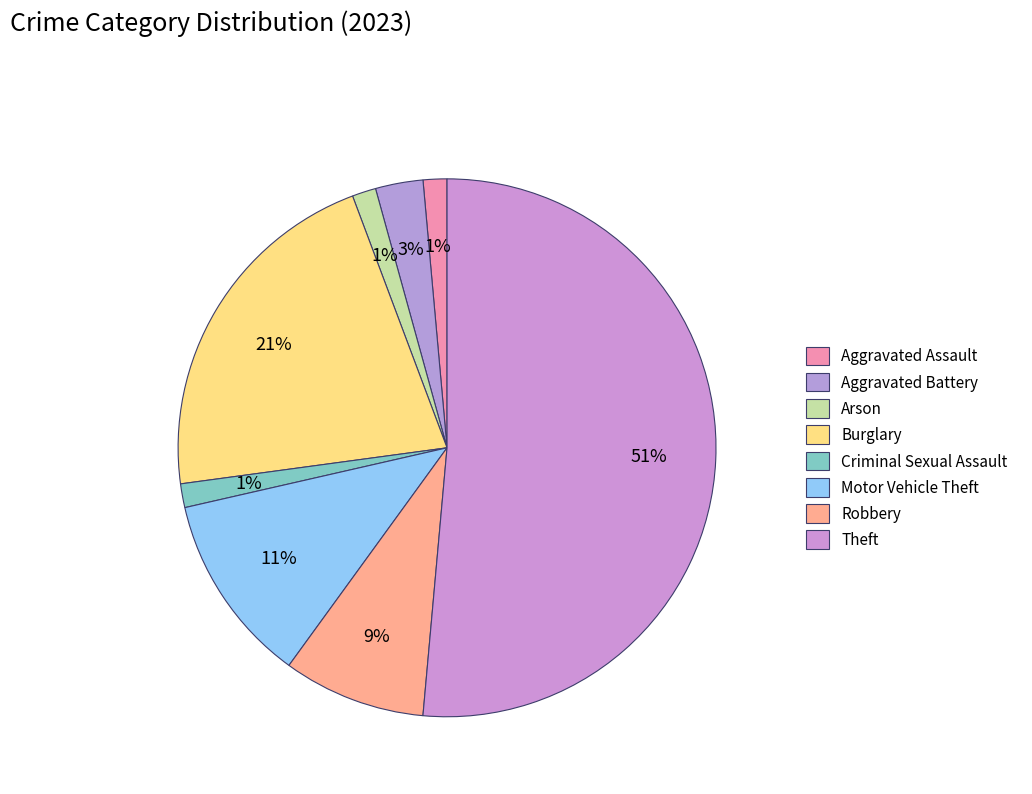

What percentage is NOT represented by Arson?

98.6%